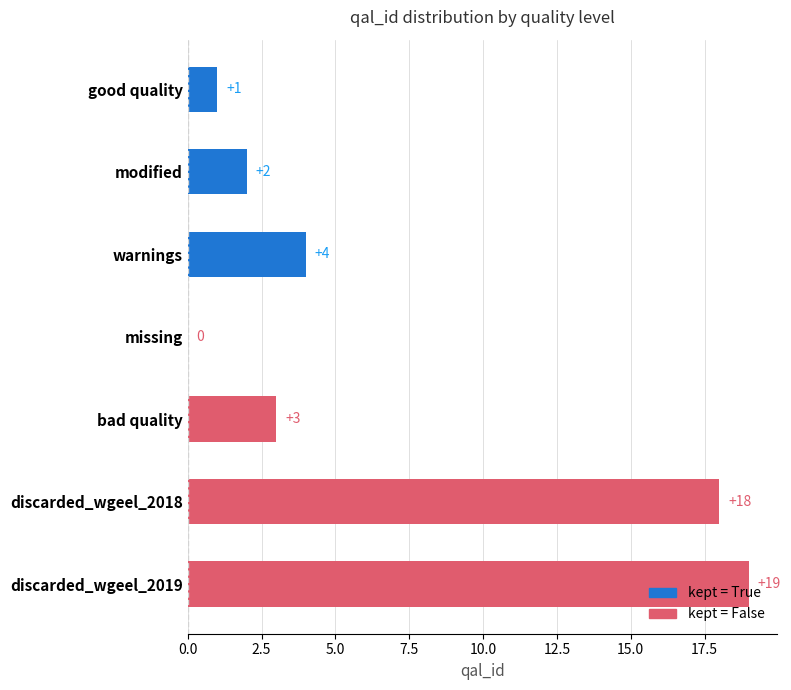

What is the greatest value displayed?

19